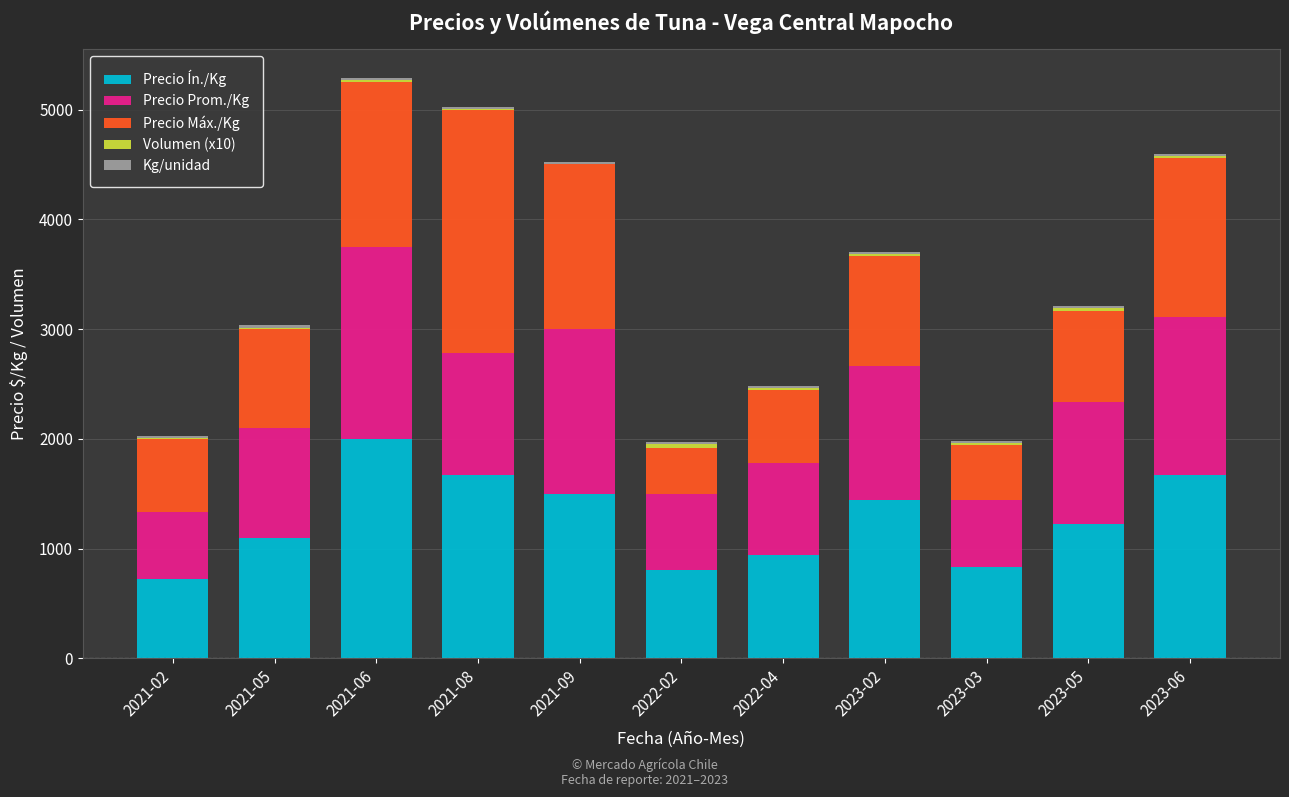

At which label does Precio Ín./Kg reach its peak?

2021-06